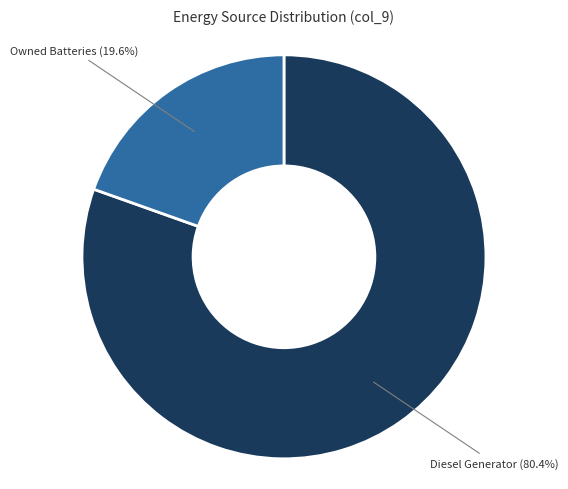

Rank the categories by value from highest to lowest.

Diesel Generator, Owned Batteries